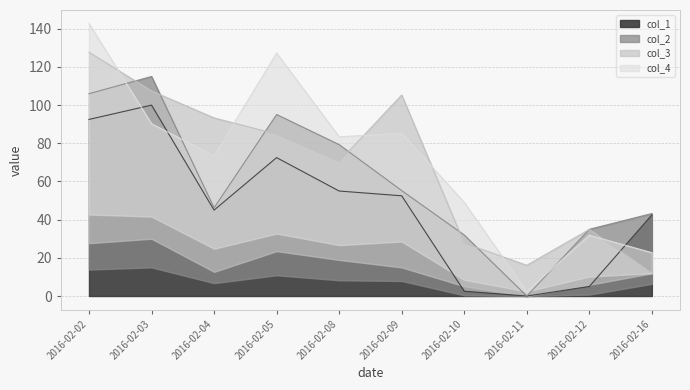

Reading left to right, what are all the values shown in this chart?

col_1: 92.5	100.0	45.0	72.5	55.0	52.5	2.5	0.0	5.0	42.5
col_2: 106.0	115.0	46.2	95.1	79.3	55.2	32.0	0.0	35.0	43.2
col_3: 127.7	107.4	93.3	84.8	70.5	105.3	27.7	16.1	34.9	11.9
col_4: 142.7	90.3	73.4	127.3	83.4	85.3	49.0	2.4	31.9	22.7